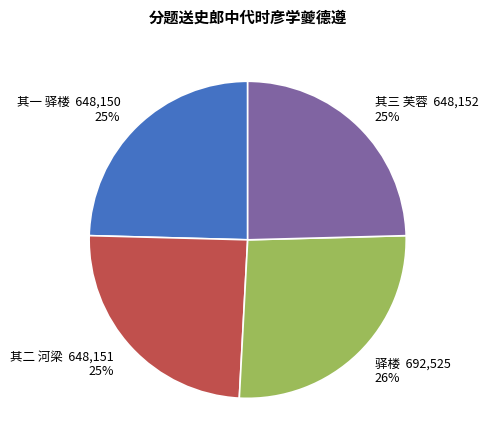

True or false: 其三 芙蓉 accounts for 36% of the total.

False